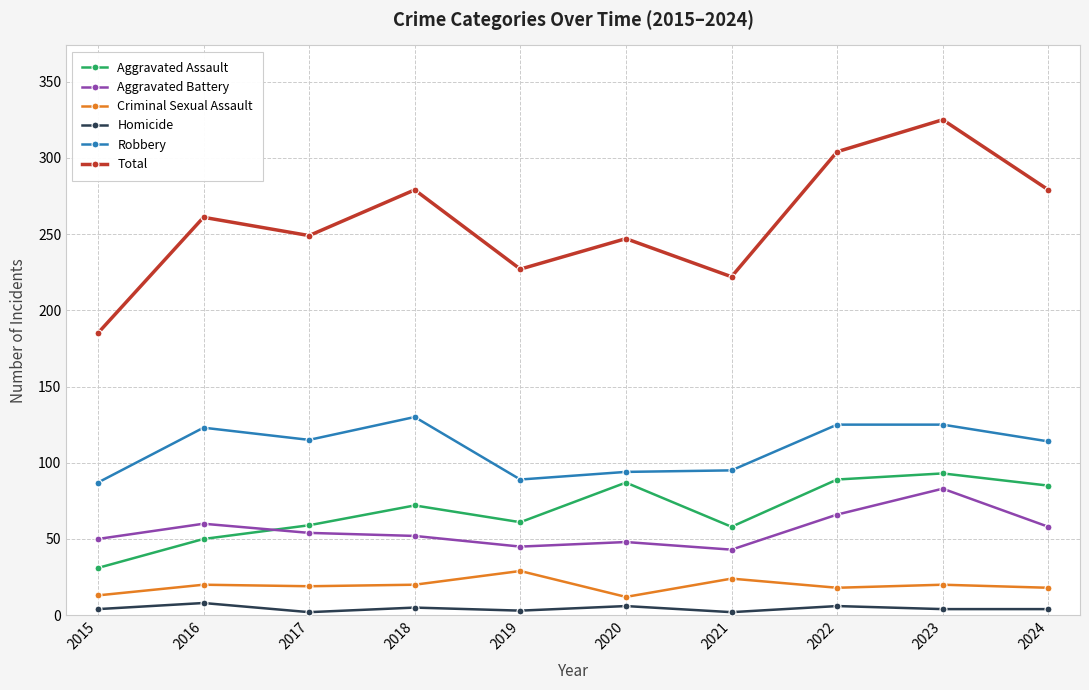

What are all the series names shown in the legend?

Aggravated Assault, Aggravated Battery, Criminal Sexual Assault, Homicide, Robbery, Total